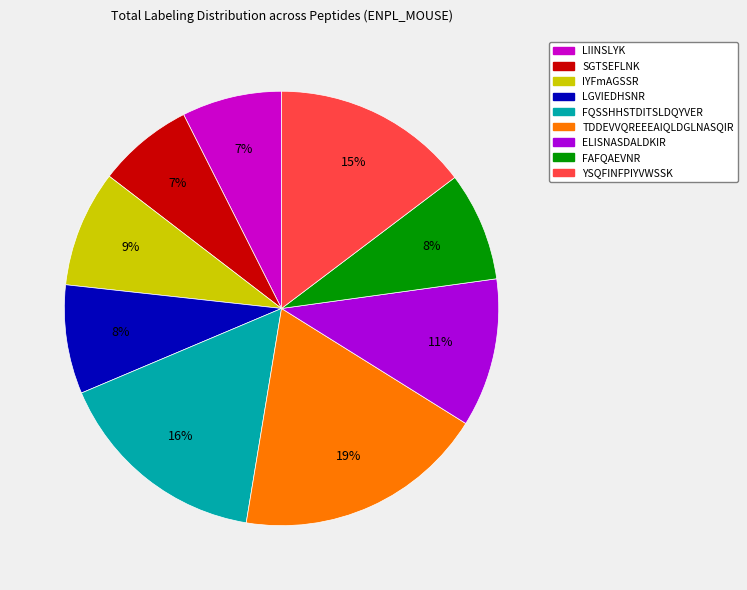

To the nearest percent, what is the average slice percentage?

11%